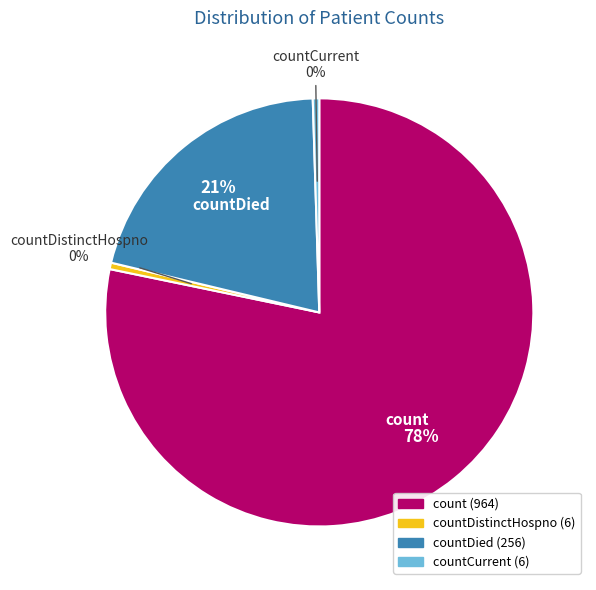

Count the number of slices in the pie.

4